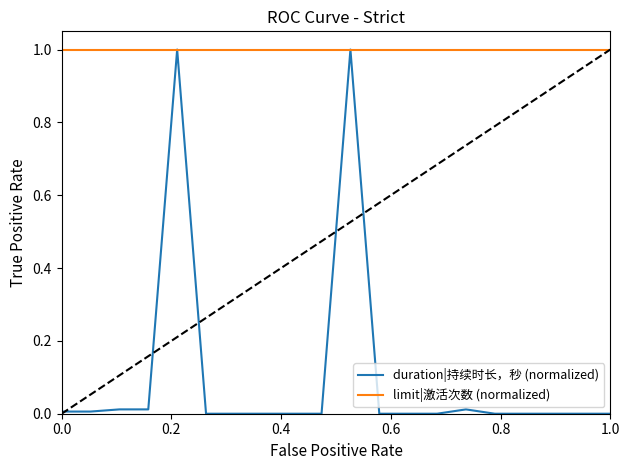

Which series has the largest range (max minus min)?

duration|持续时长，秒 (normalized)